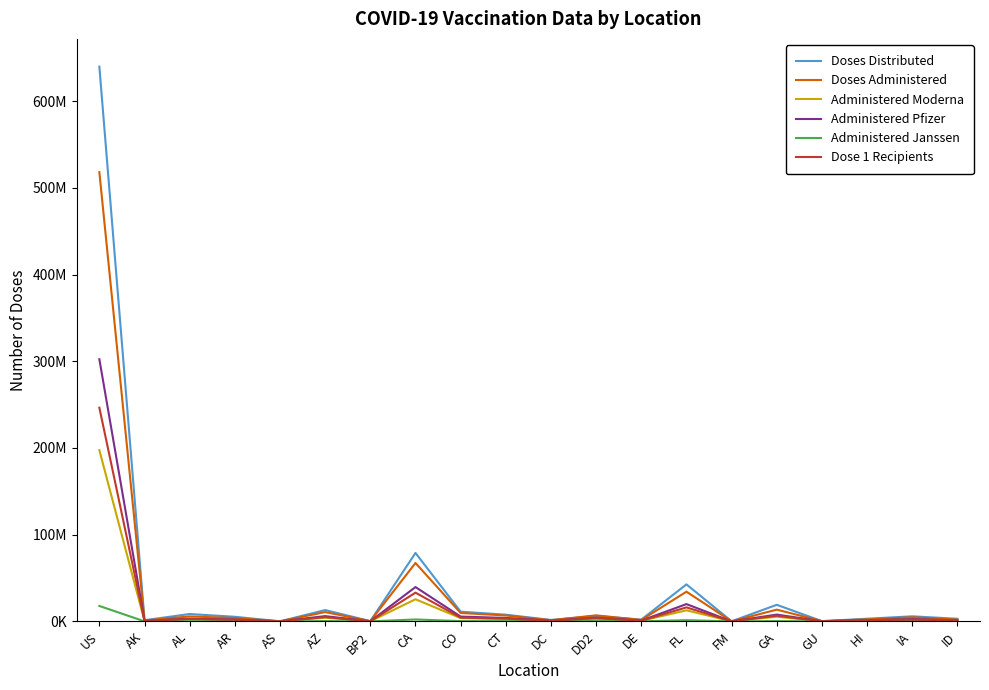

What is the value of the Dose 1 Recipients point at the 15th from the left?

49128